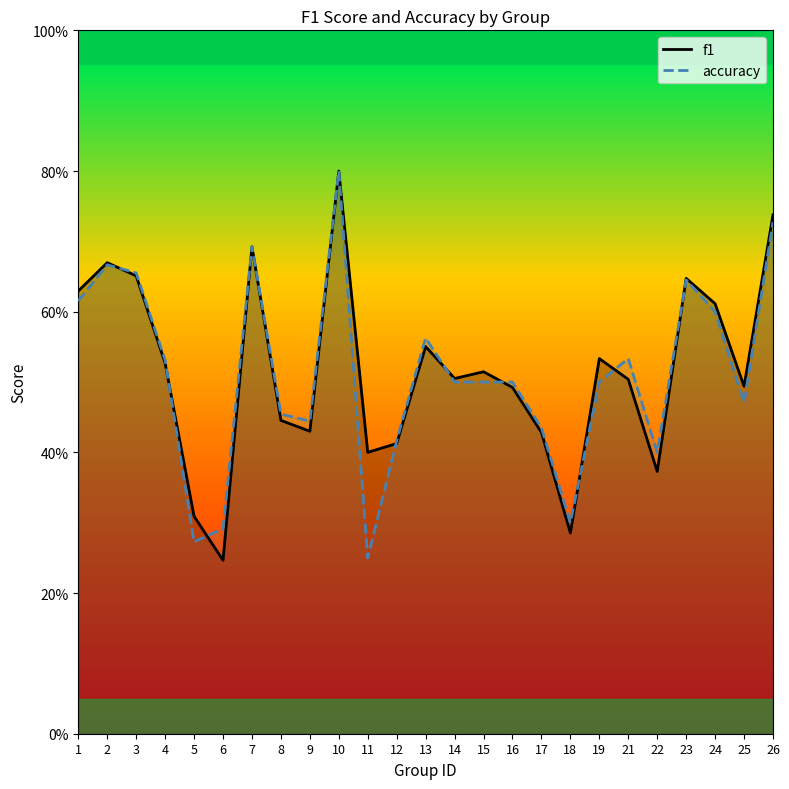

How many accuracy values are between 0 and 1?

25